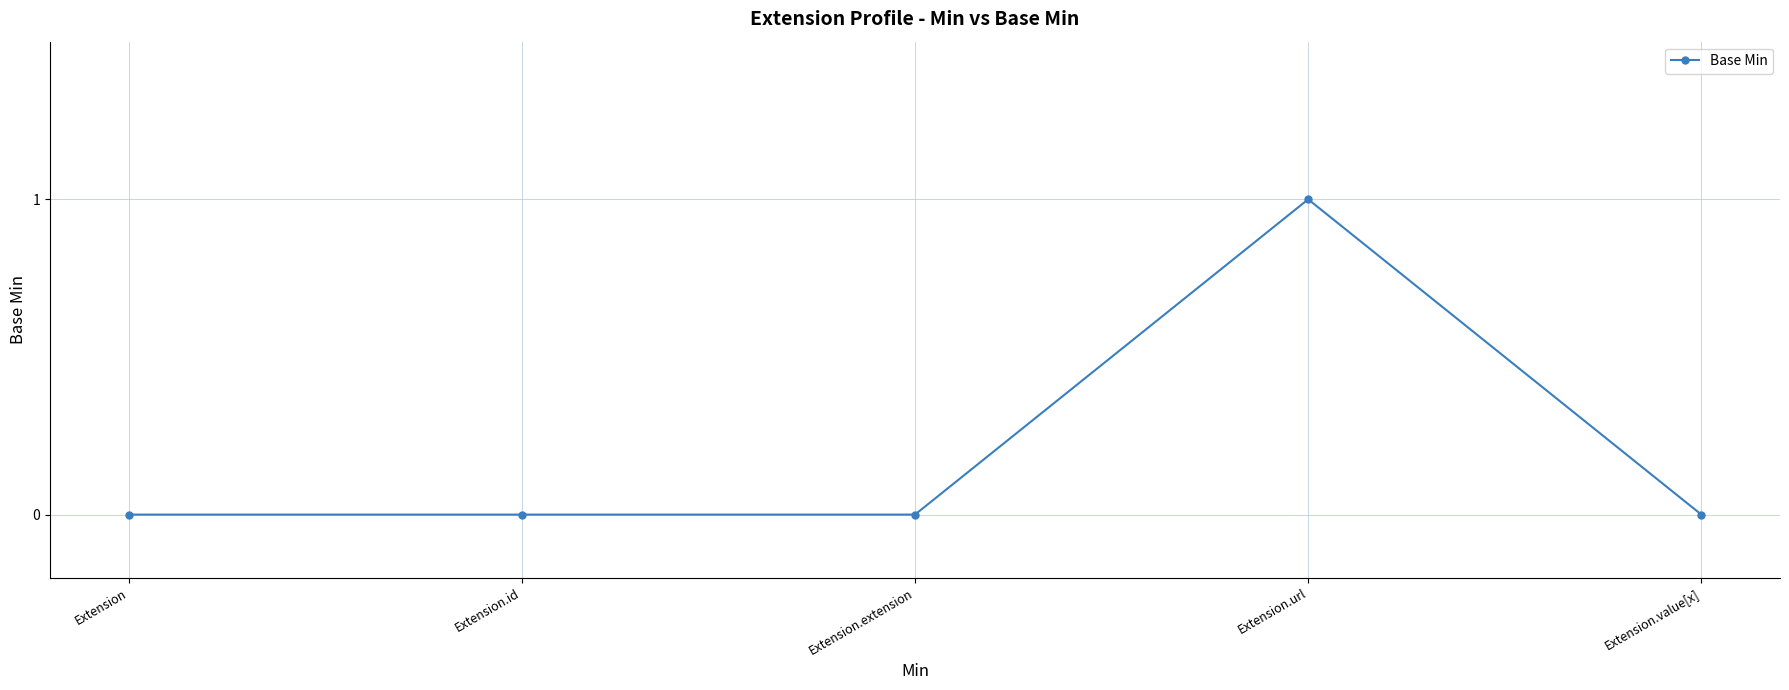

Is it true that the value at Extension.url is 1?

True